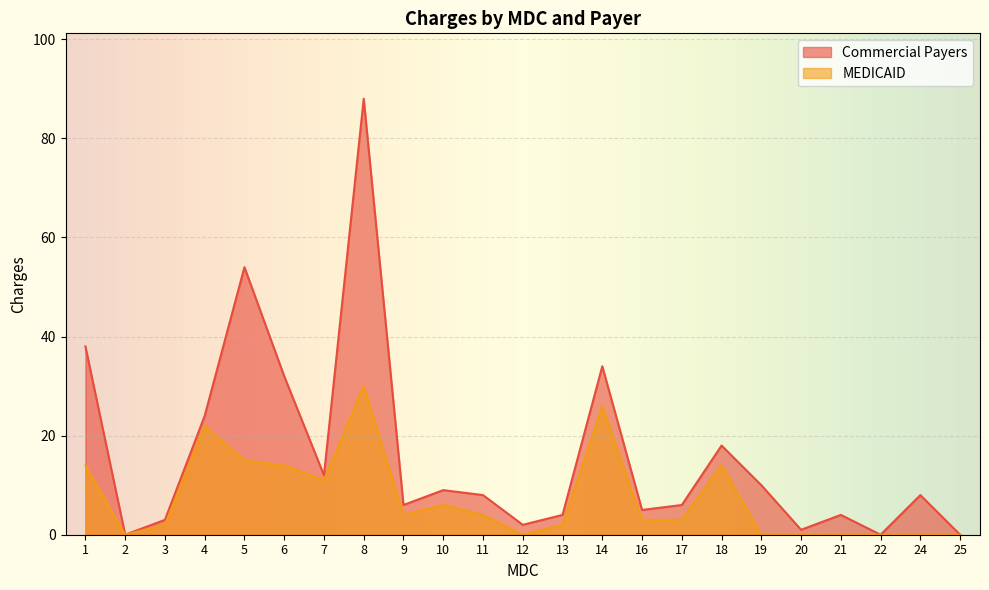

Which series has the largest total across all categories?

Commercial Payers